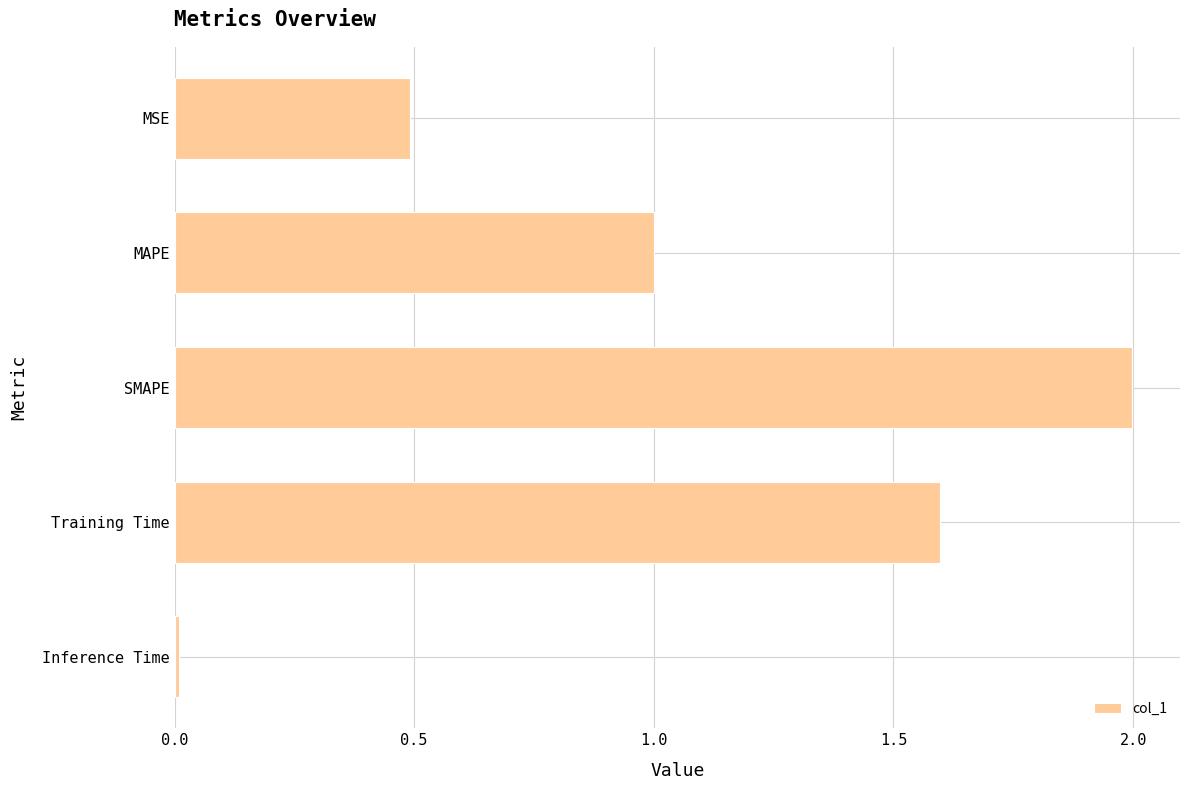

At which category does the chart reach its minimum across all series?

Inference Time